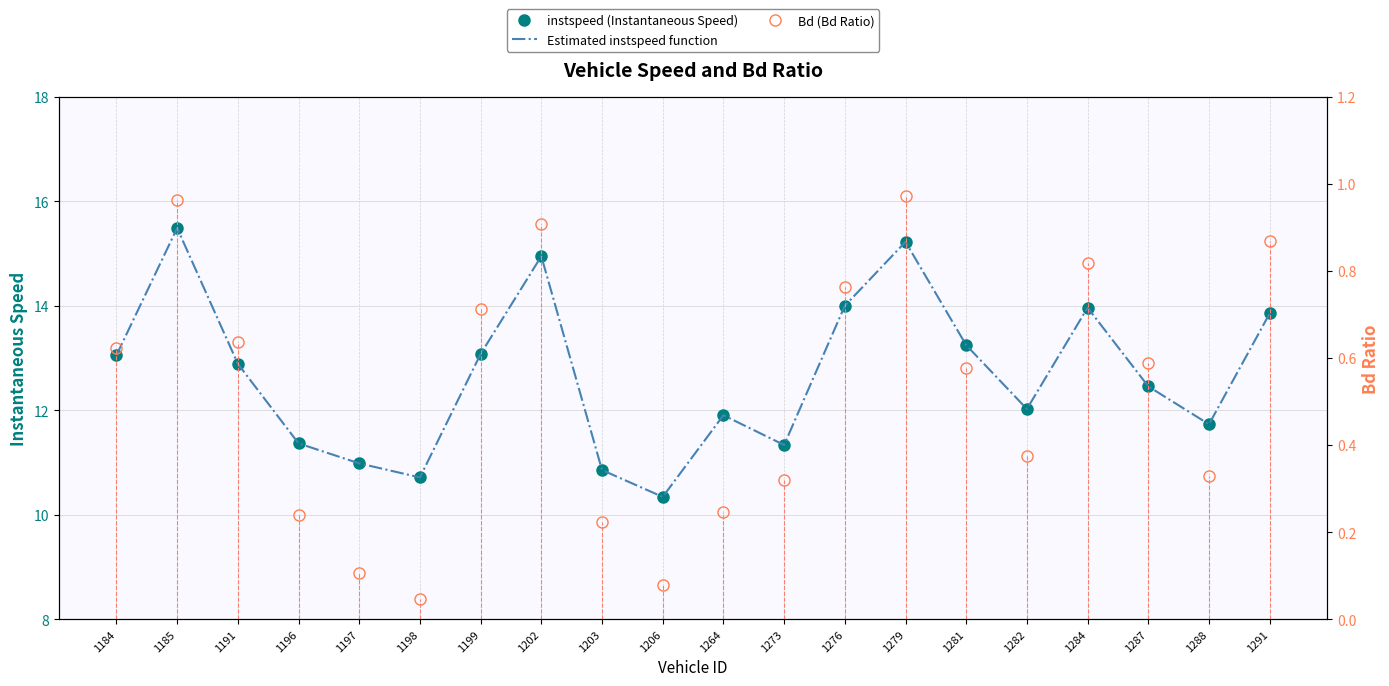

The Bd (Bd Ratio) series shows 0.4 at 1196. True or false?

False